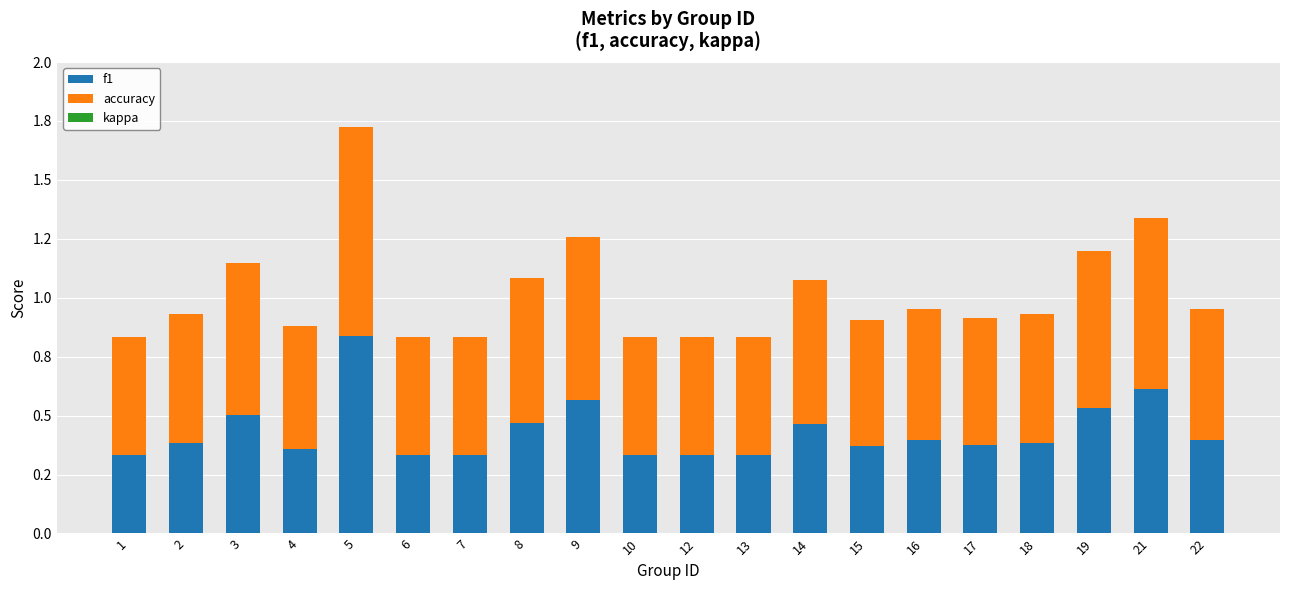

The value of f1 at 18 is 0.6. True or false?

False